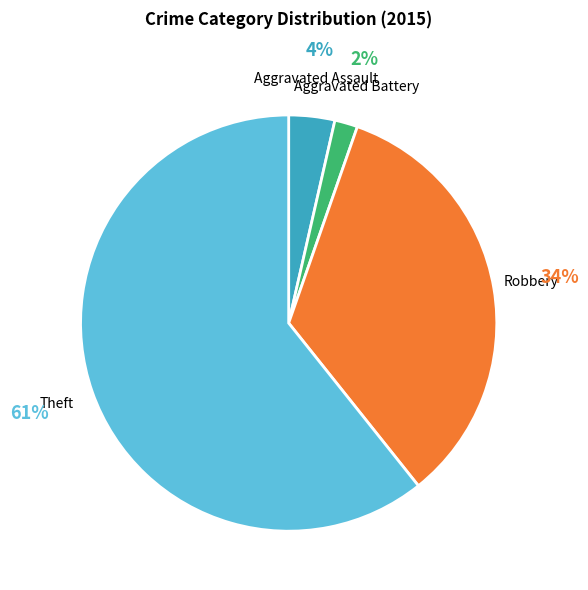

To the nearest percent, what is the average slice percentage?

25%